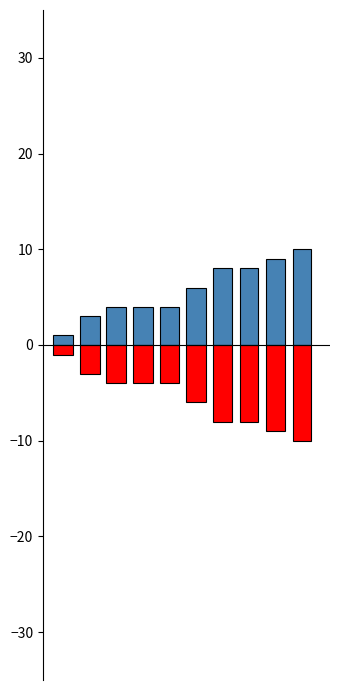

What is the average value of the AQi_neg series?

-6